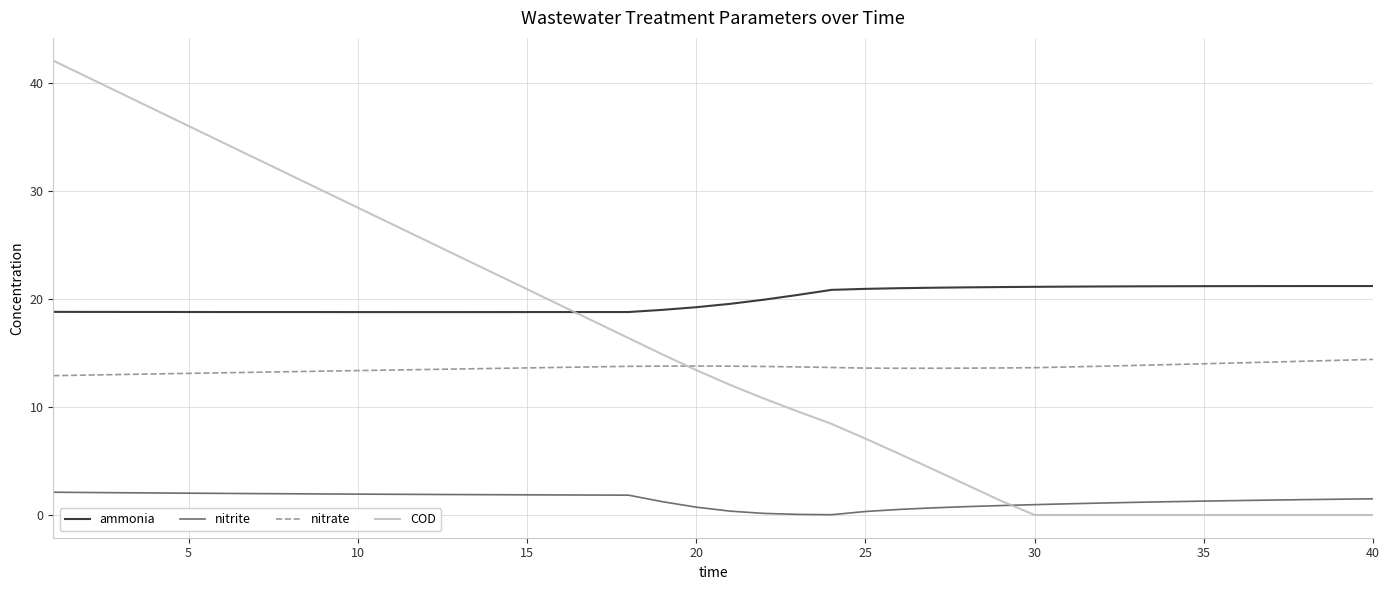

Which series has the largest total across all categories?

ammonia